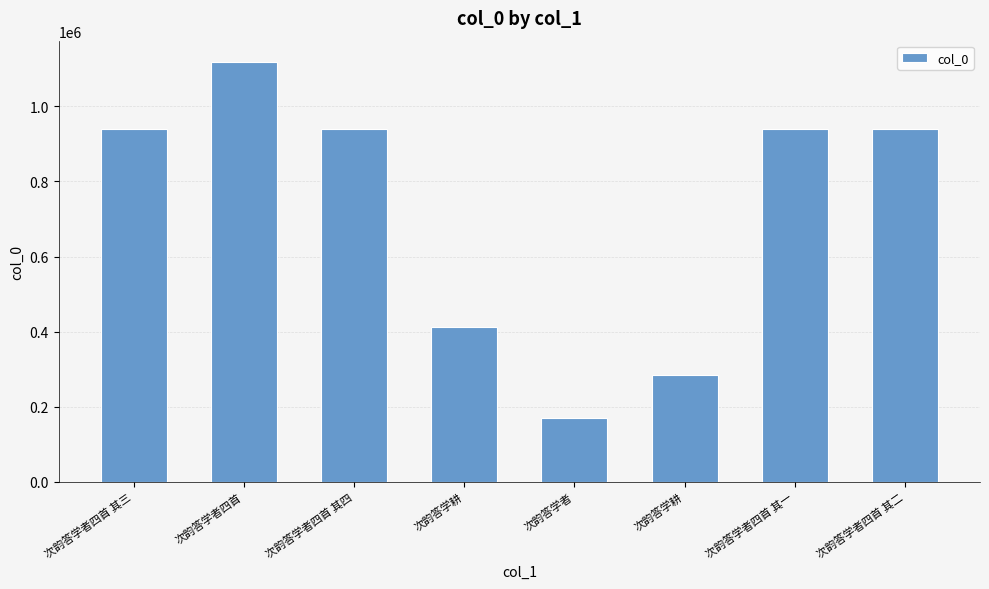

How many categories are shown in the chart?

8